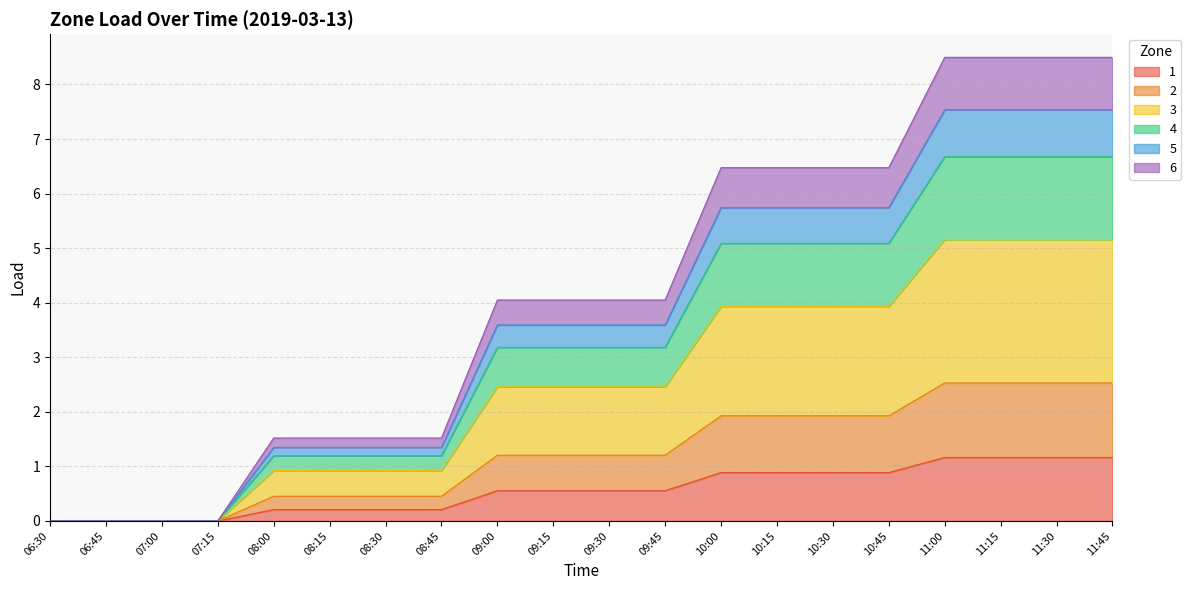

What is the label of the 7th point from the right?

10:15